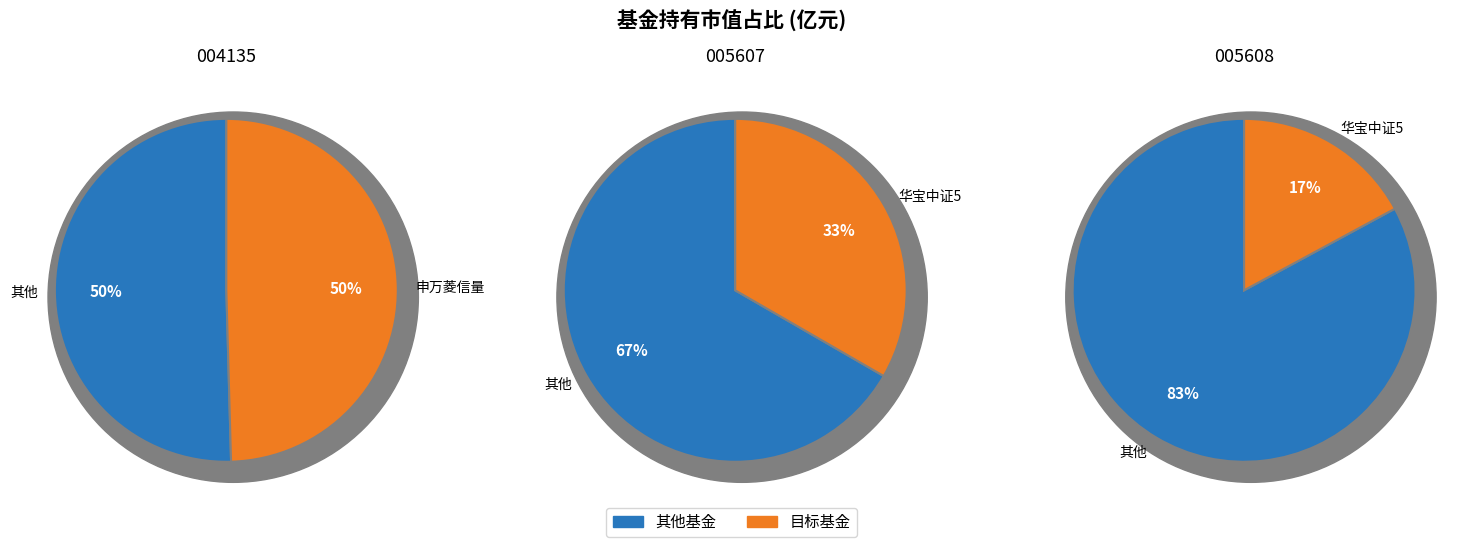

What percentage is the 申万菱信量化成长混合 slice, to the nearest percent?

50%